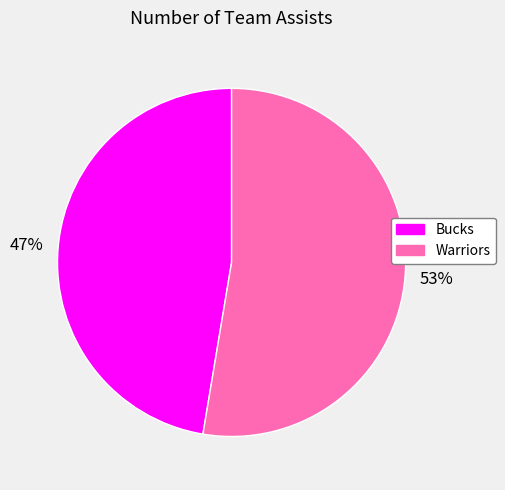

Rank the categories by value from highest to lowest.

Warriors, Bucks